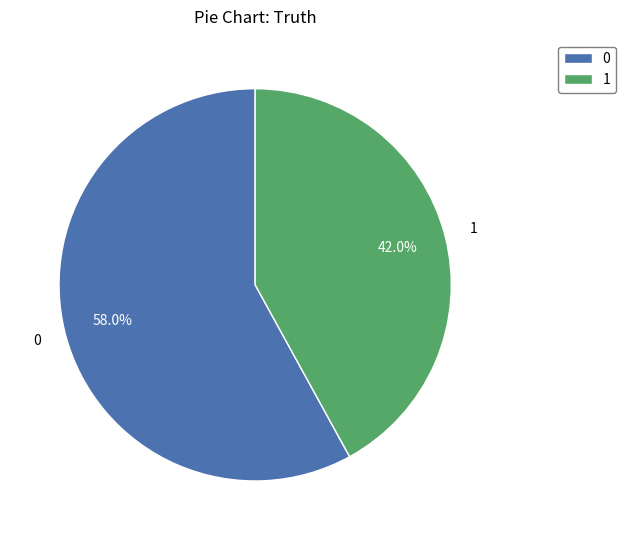

How much of the chart is everything except 0?

42.0%